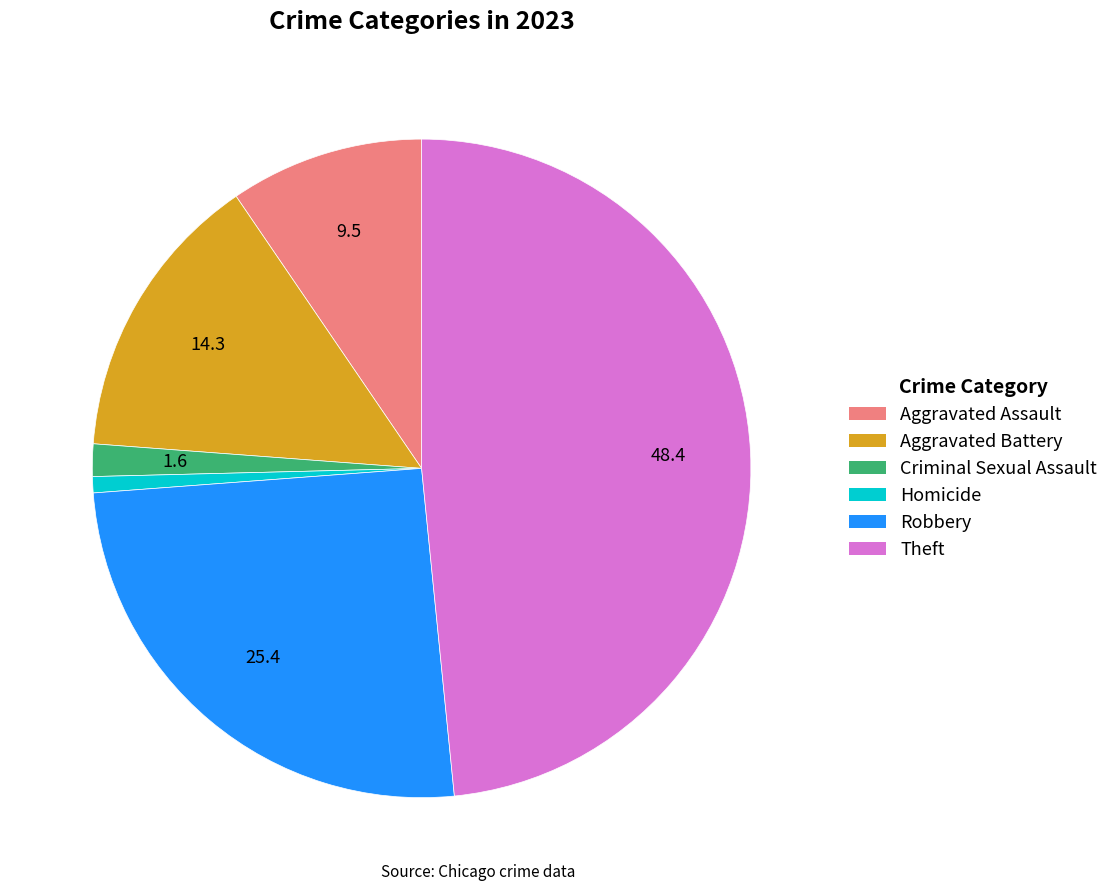

True or false: Criminal Sexual Assault accounts for 10% of the total.

False